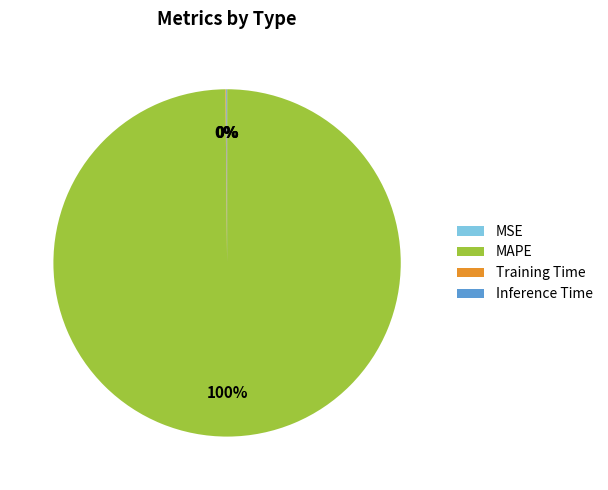

Is there a majority slice in this chart?

Yes